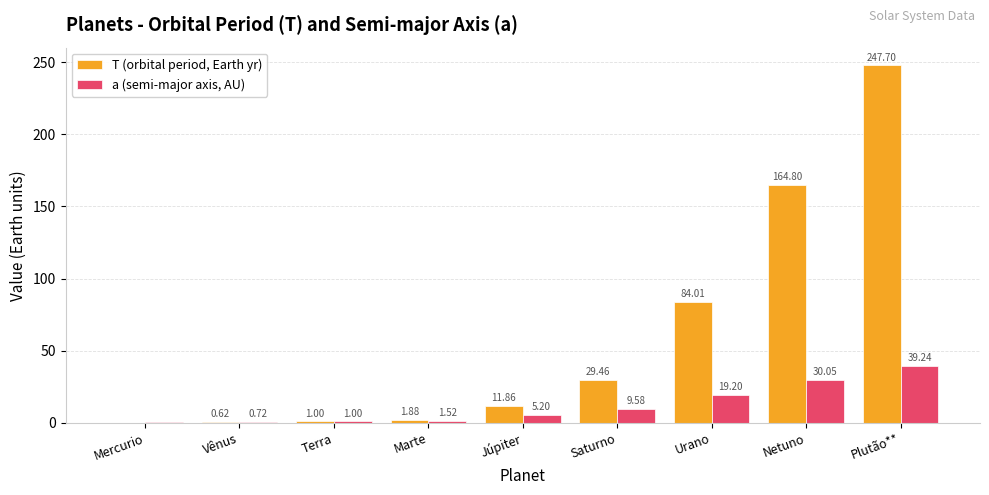

What is the sum of all a (semi-major axis, AU) values?

106.9